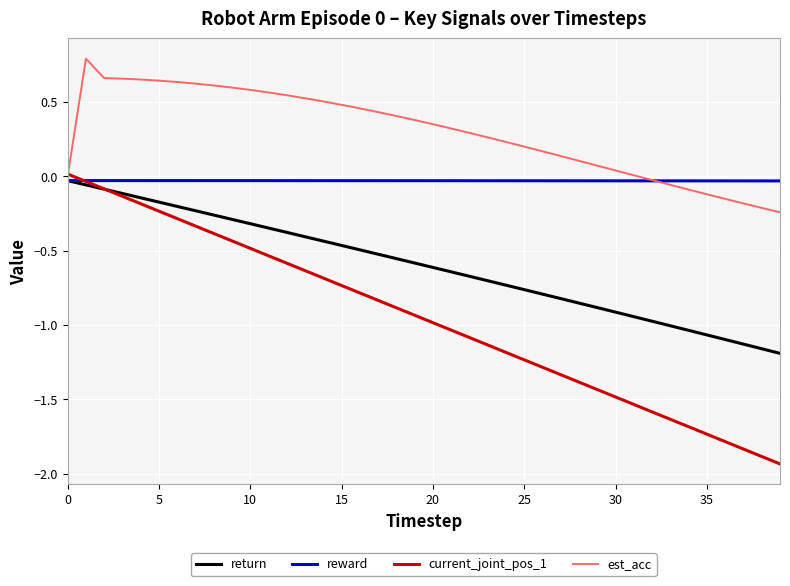

What is the difference between the maximum and minimum values in the return series?

1.2